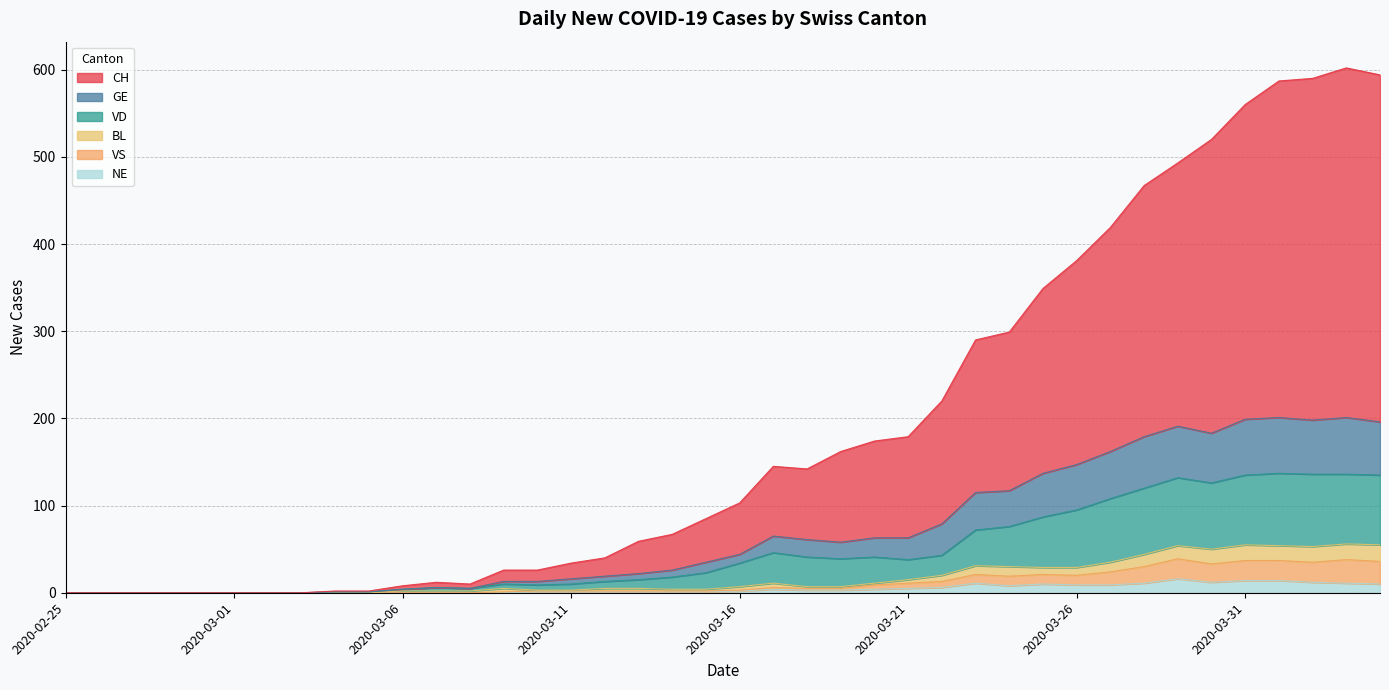

At which category is the sum across all series the highest?

2020-04-03